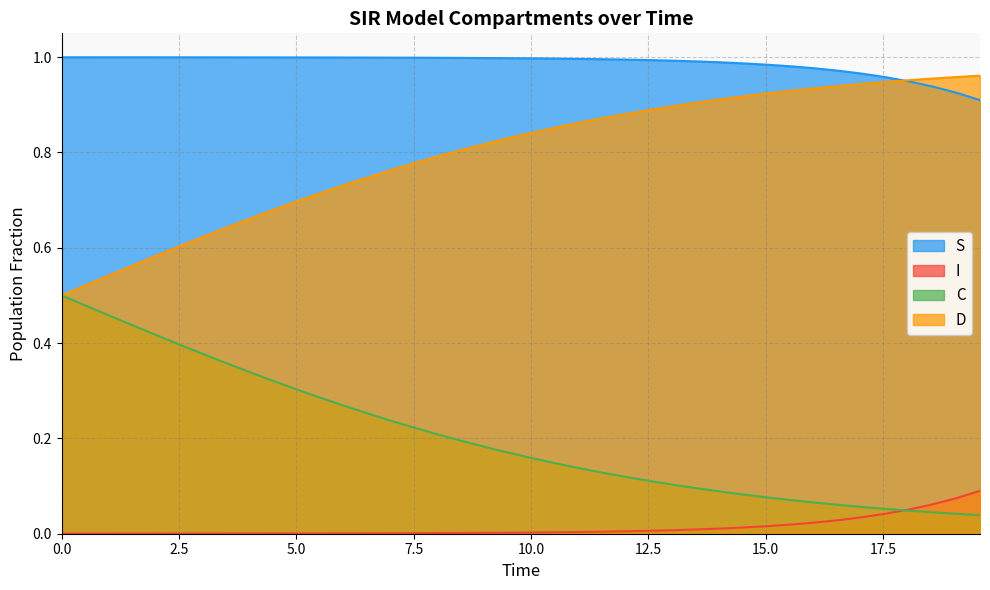

Which series has the widest spread of values?

D